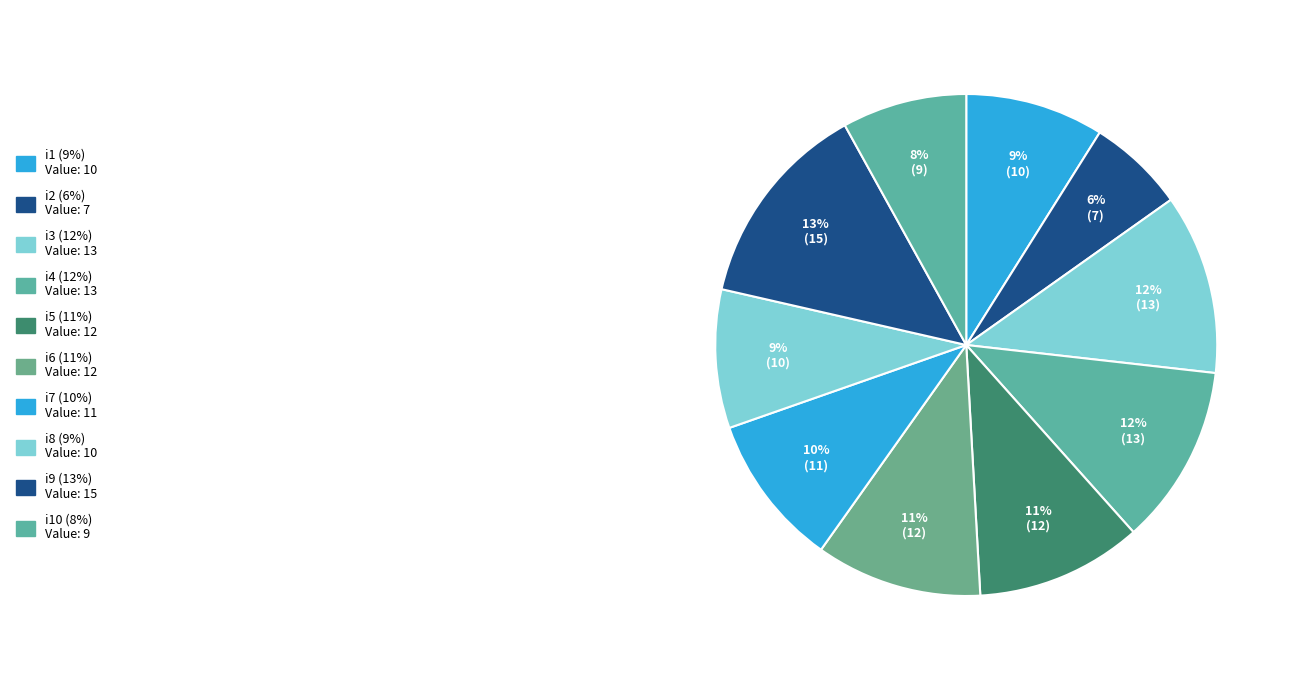

How many slices are in this pie chart?

10